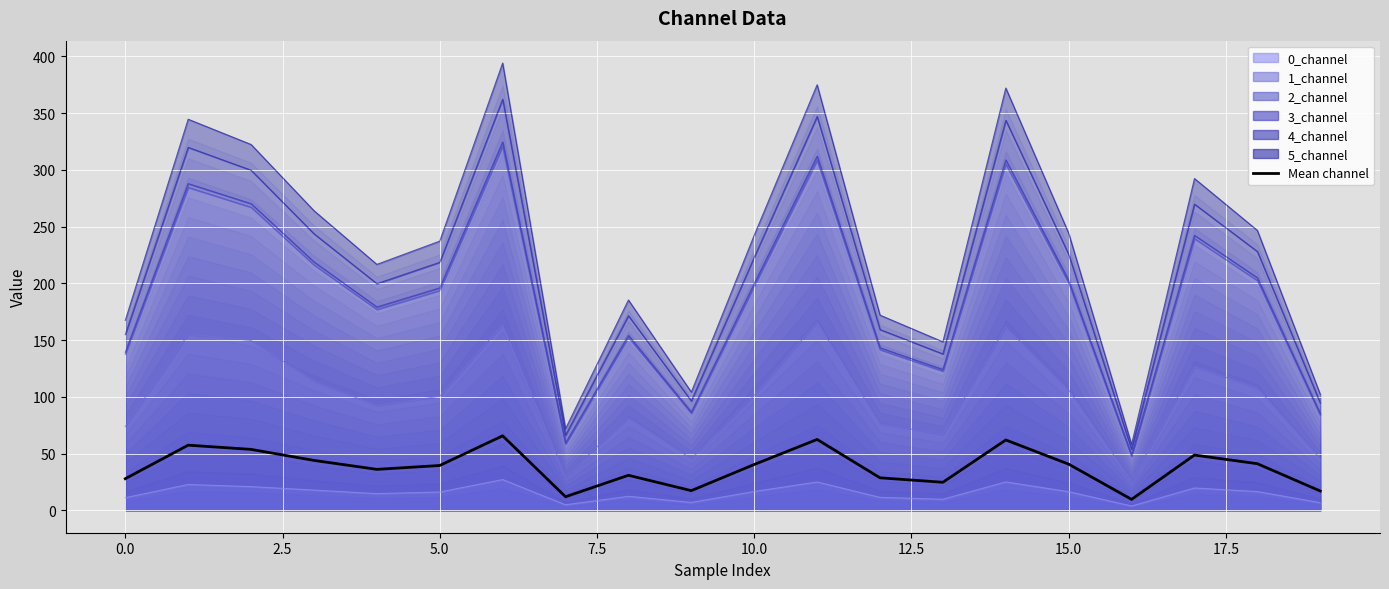

At which category does the chart reach its minimum across all series?

16